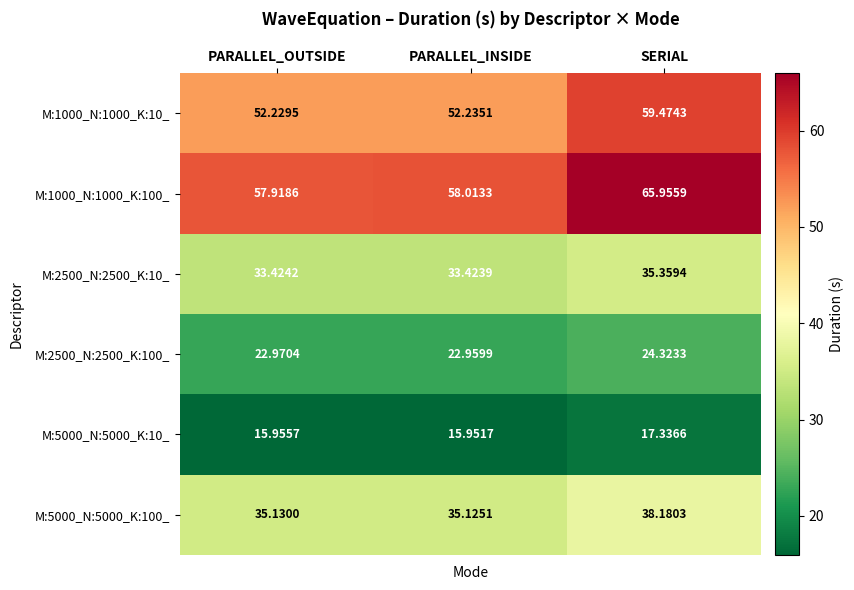

At which label is M:1000_N:1000_K:100_ closest to 61?

PARALLEL_INSIDE